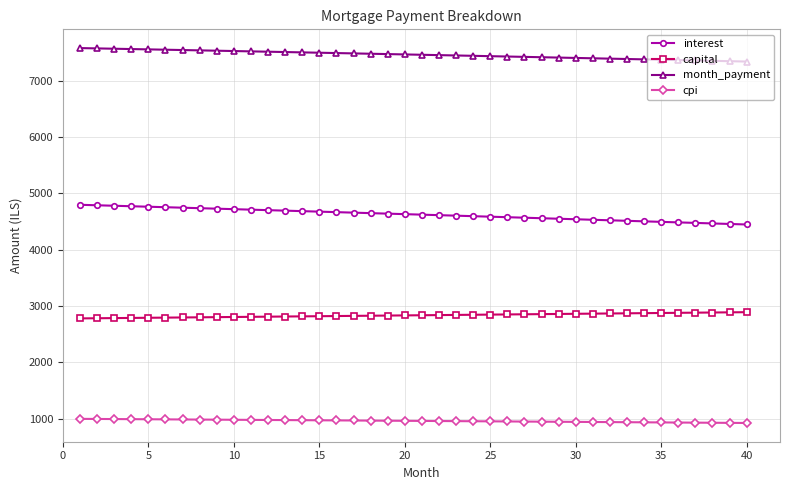

Which series has the largest total across all categories?

month_payment